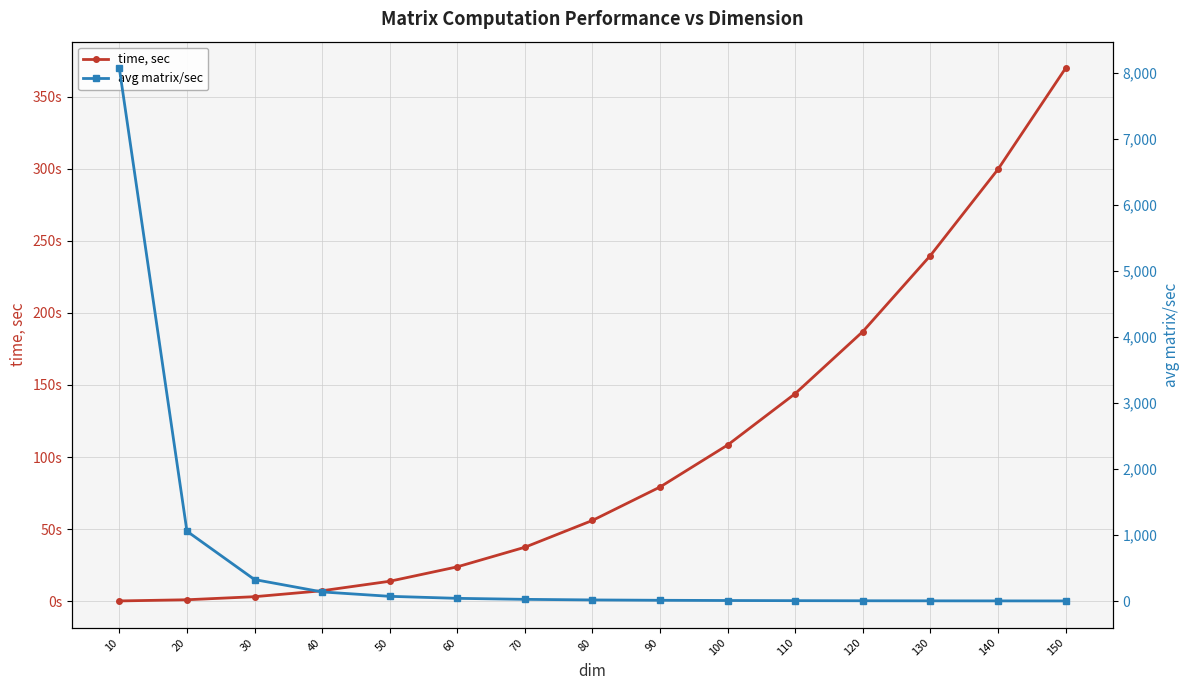

After their last crossing, which series has the higher values: time, sec or avg matrix/sec?

time, sec